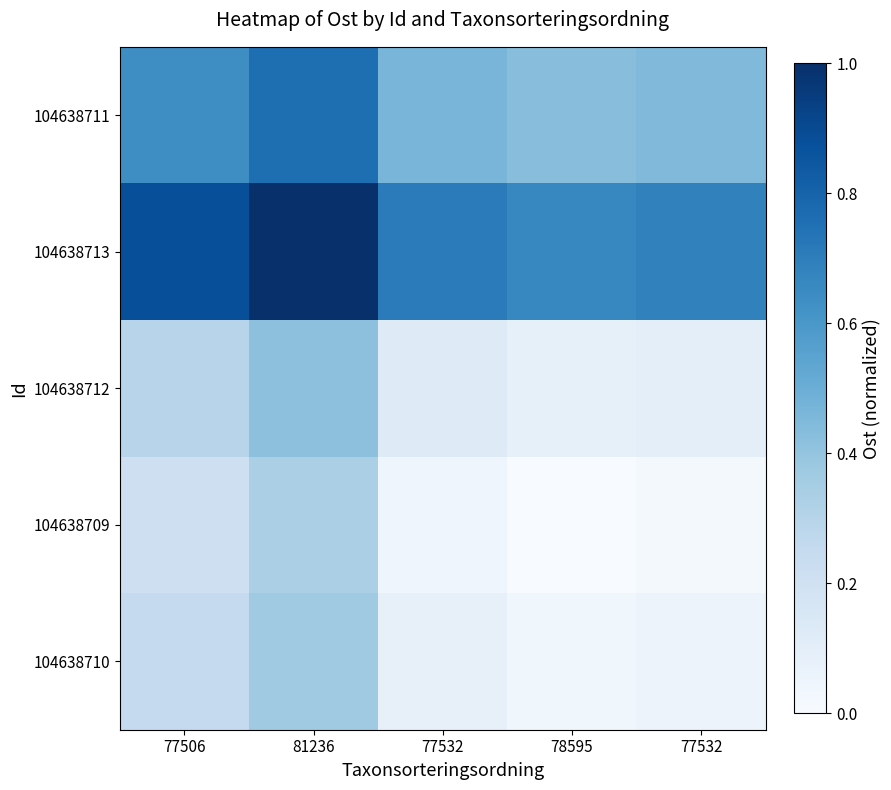

Reading right to left, extract all data points from this chart.

104638711: 77532=0.4	78595=0.4	77532=0.5	81236=0.8	77506=0.6
104638713: 77532=0.7	78595=0.7	77532=0.7	81236=1.0	77506=0.9
104638712: 77532=0.1	78595=0.1	77532=0.1	81236=0.4	77506=0.3
104638709: 77532=0.0	78595=0.0	77532=0.0	81236=0.3	77506=0.2
104638710: 77532=0.1	78595=0.0	77532=0.1	81236=0.4	77506=0.3